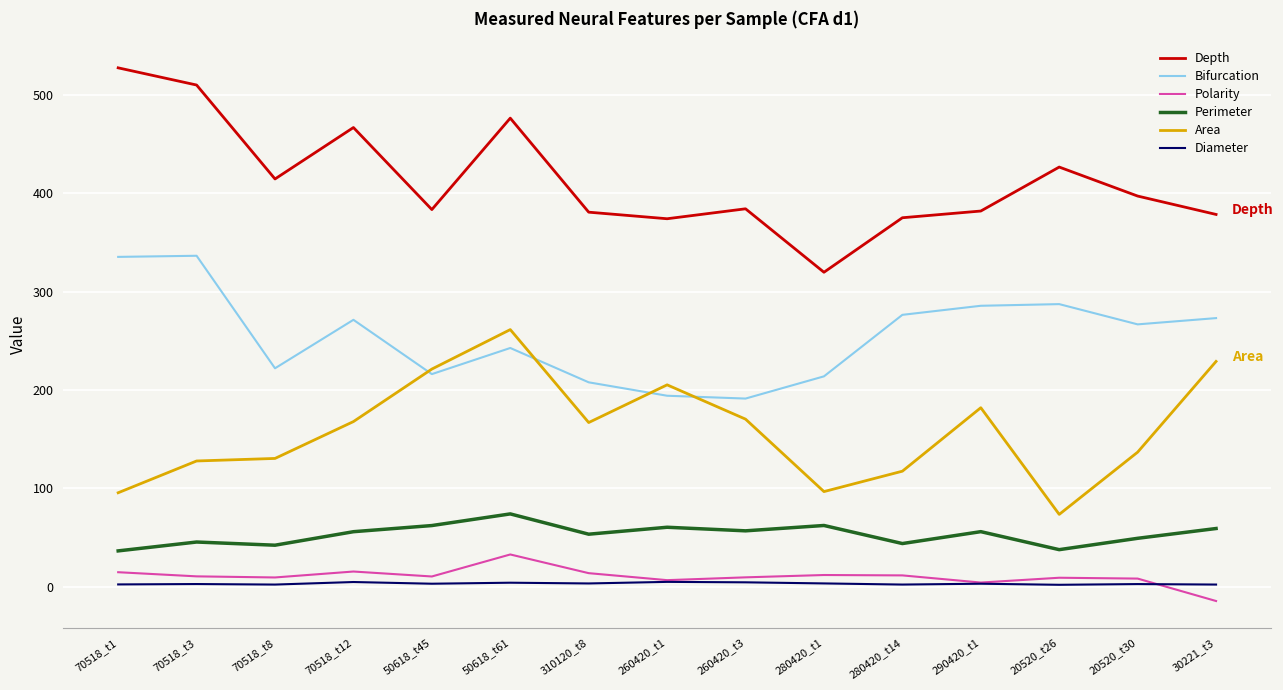

In Bifurcation, how many points are higher than both neighbors (excluding endpoints)?

4